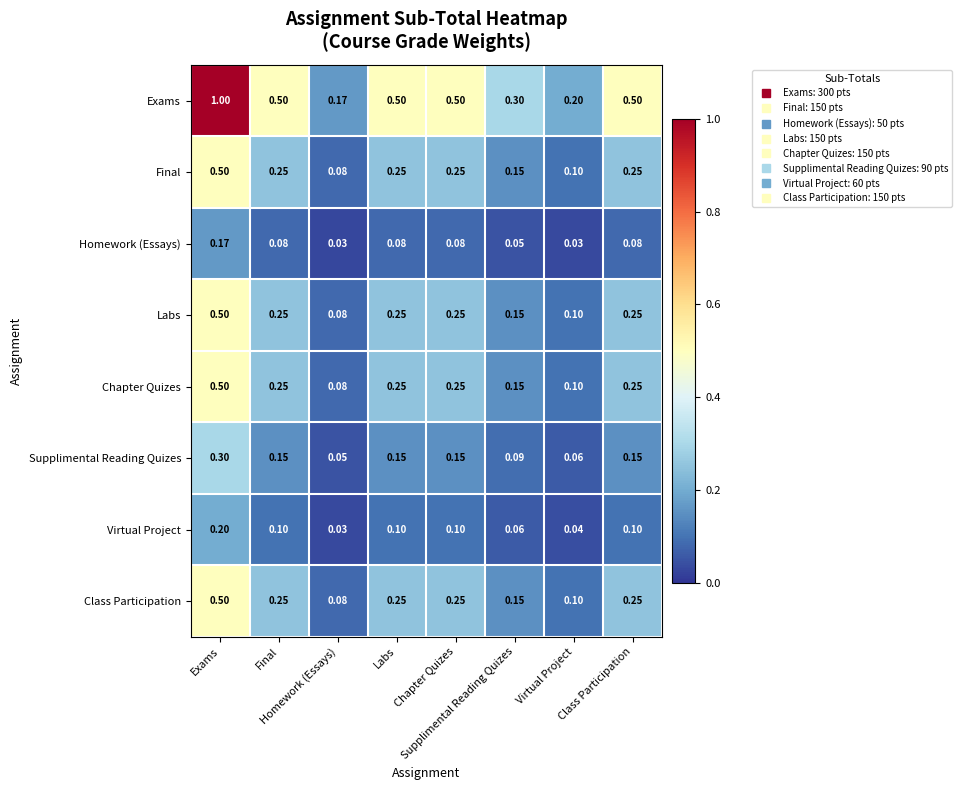

How many data points does each series have?

8